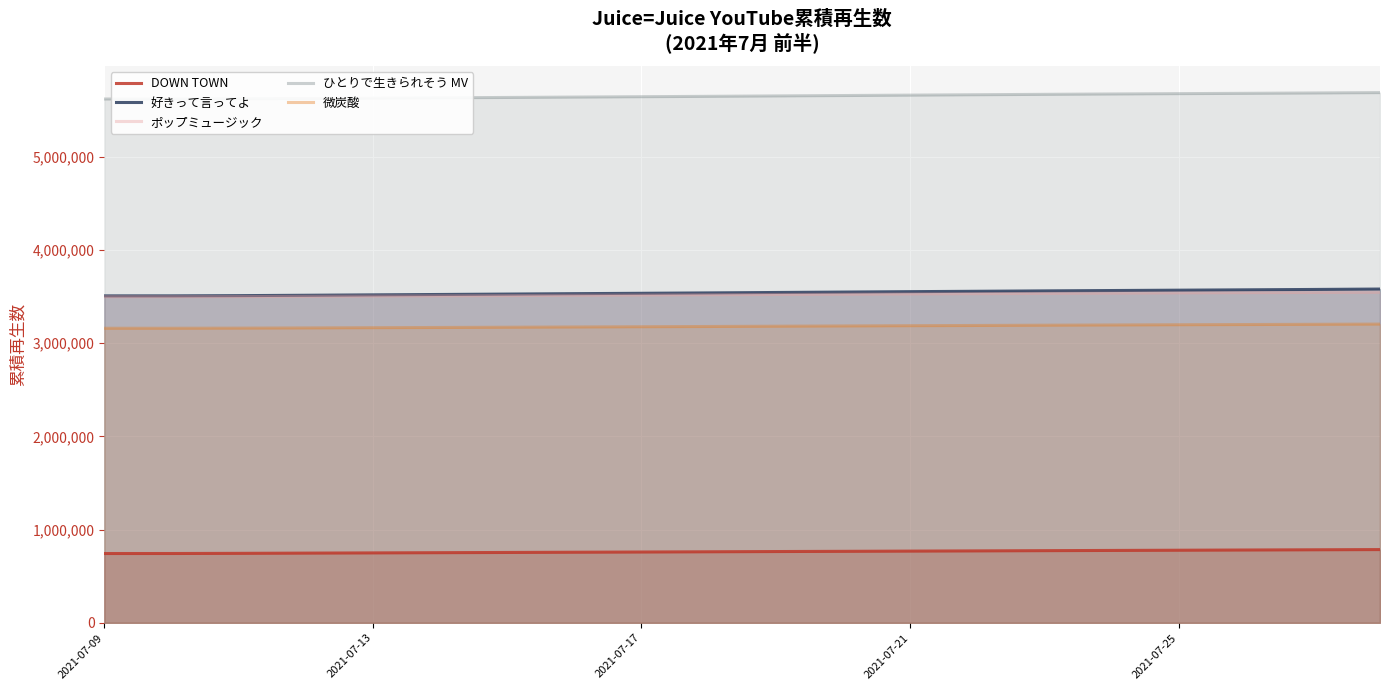

True or false: DOWN TOWN has a value of 291926 at 2021-07-21.

False